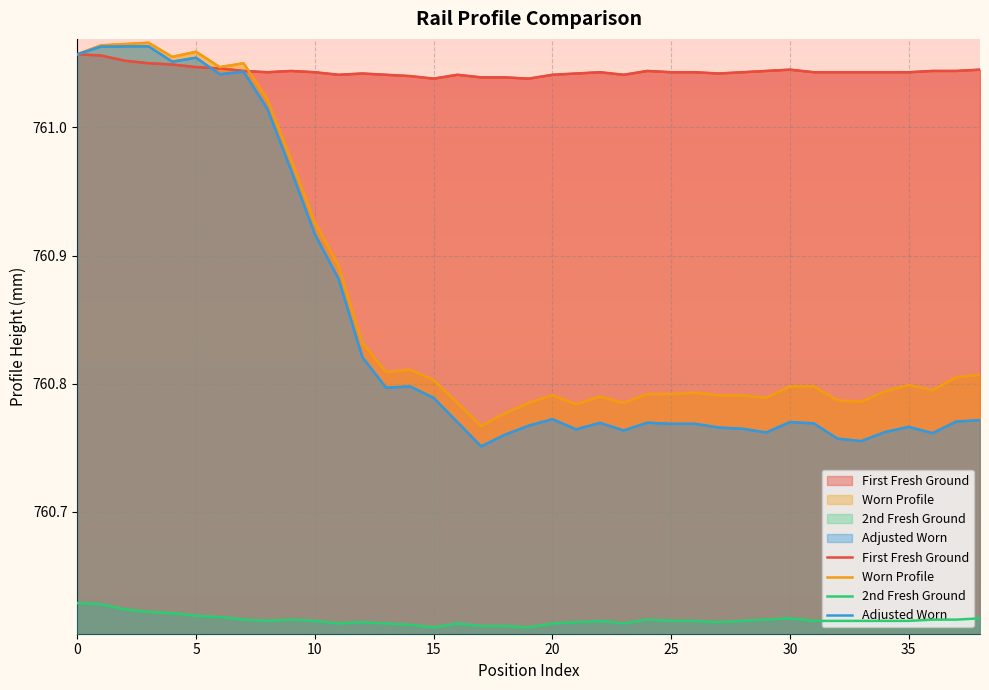

What are all the series names shown in the legend?

First Fresh Ground, Worn Profile, 2nd Fresh Ground, Adjusted Worn